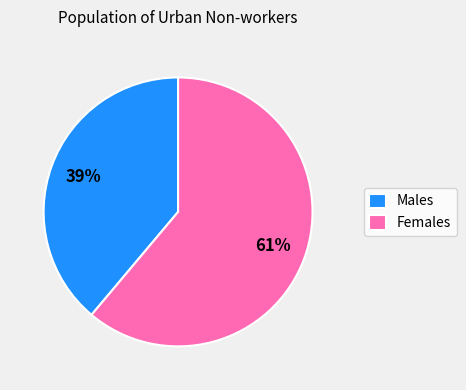

Rank the categories by value from lowest to highest.

Males, Females